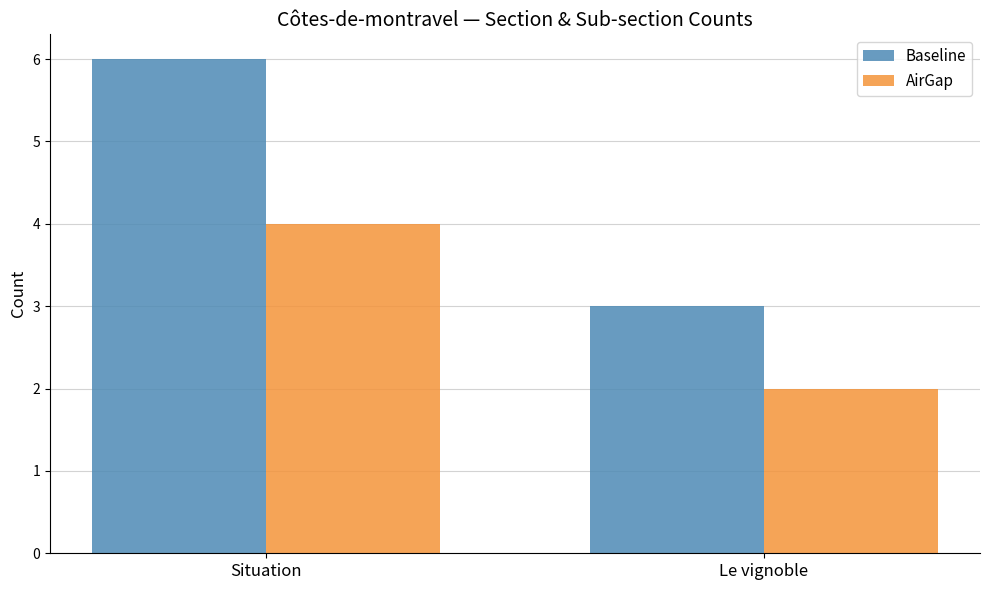

At which category is the sum across all series the highest?

Situation